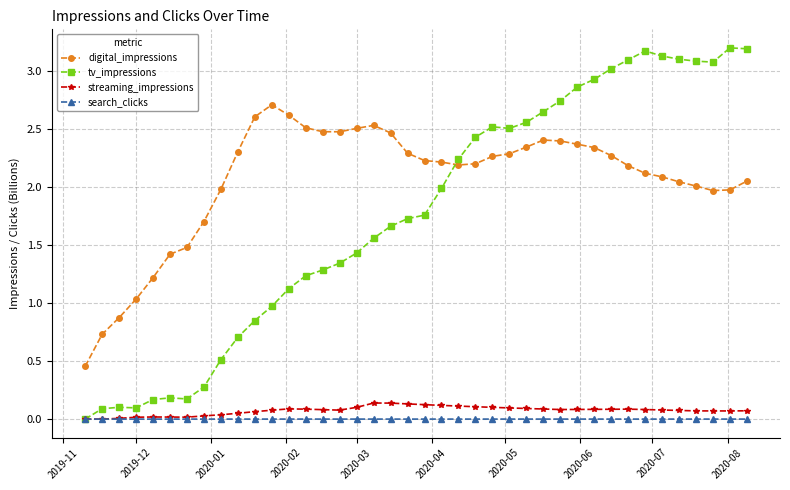

True or false: digital_impressions has more than 2 interior local peaks.

True